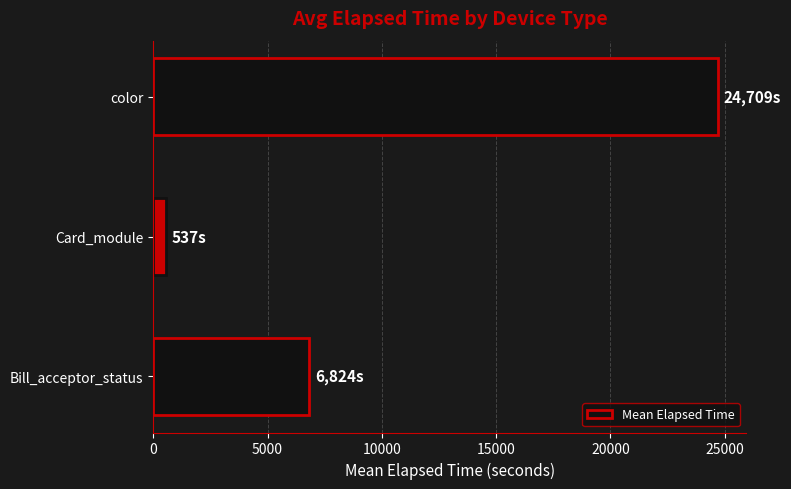

How many distinct data groups are displayed?

1